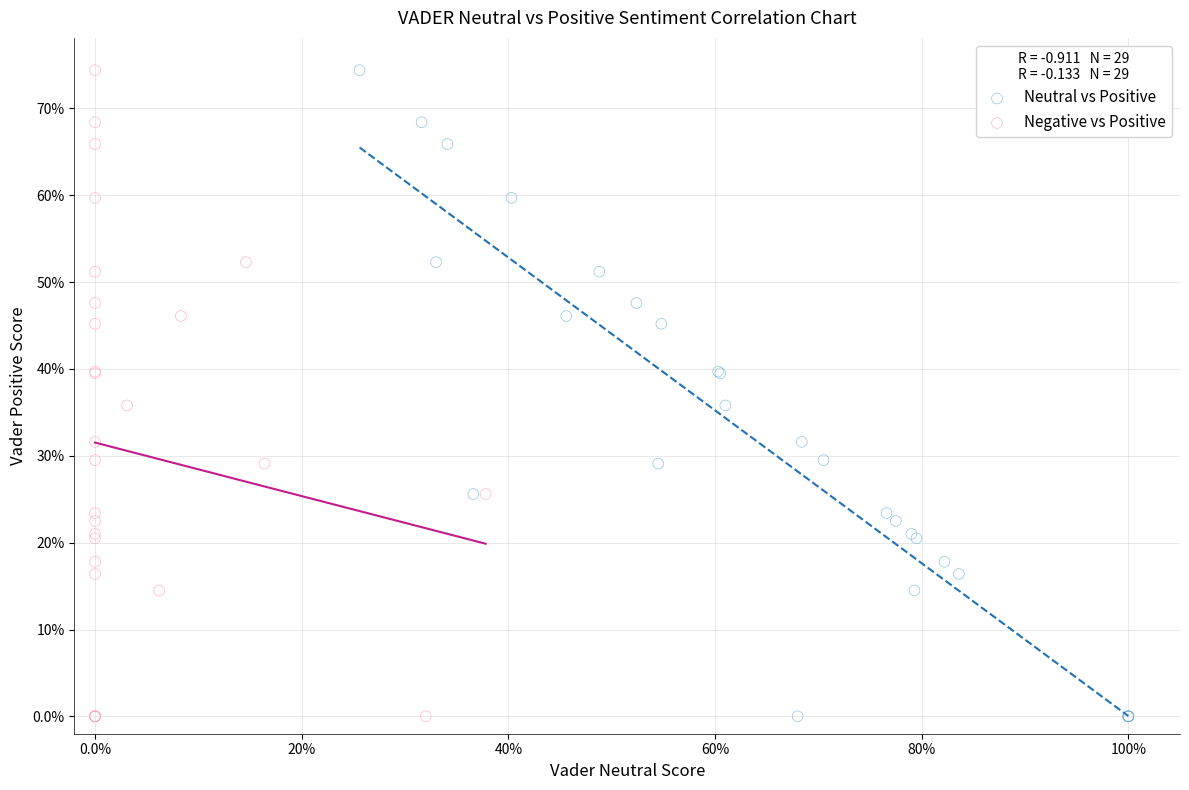

What are all the series names shown in the legend?

Neutral vs Positive, Negative vs Positive